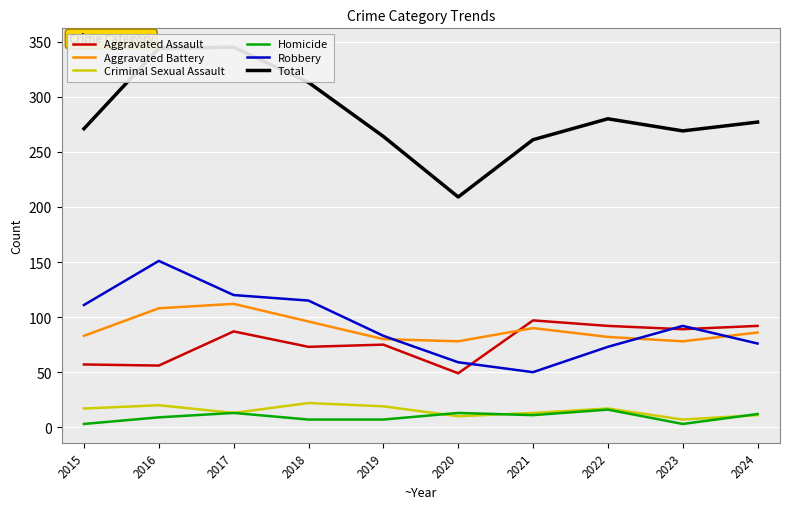

The Homicide series shows 3 at 2019. True or false?

False